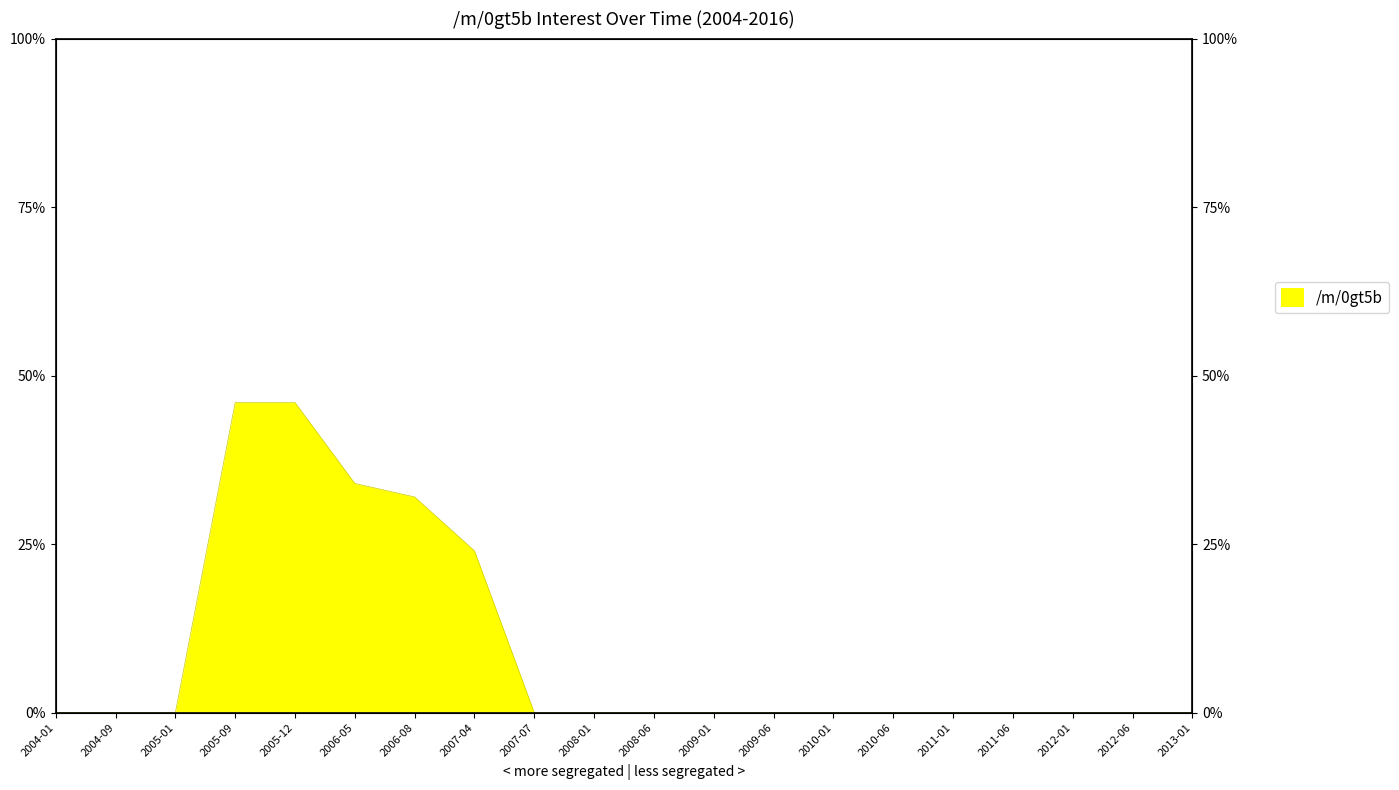

At which category does the chart reach its minimum across all series?

2004-01